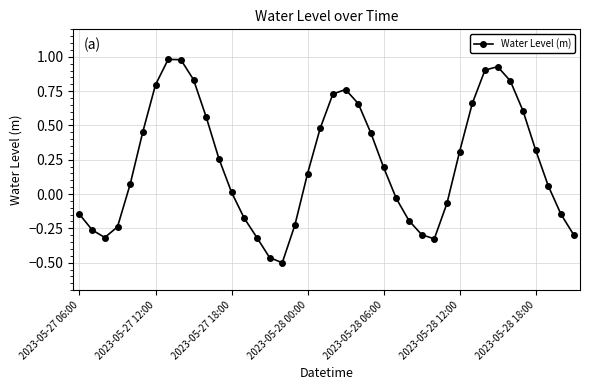

True or false: the data has more than 0 interior local peaks.

True